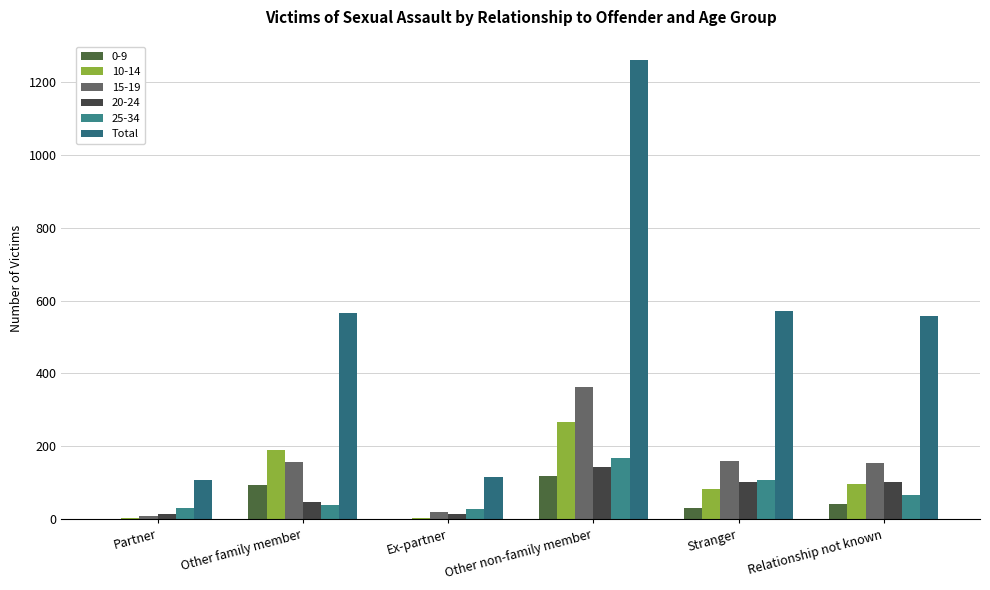

Does the chart contain stacked bars?

No